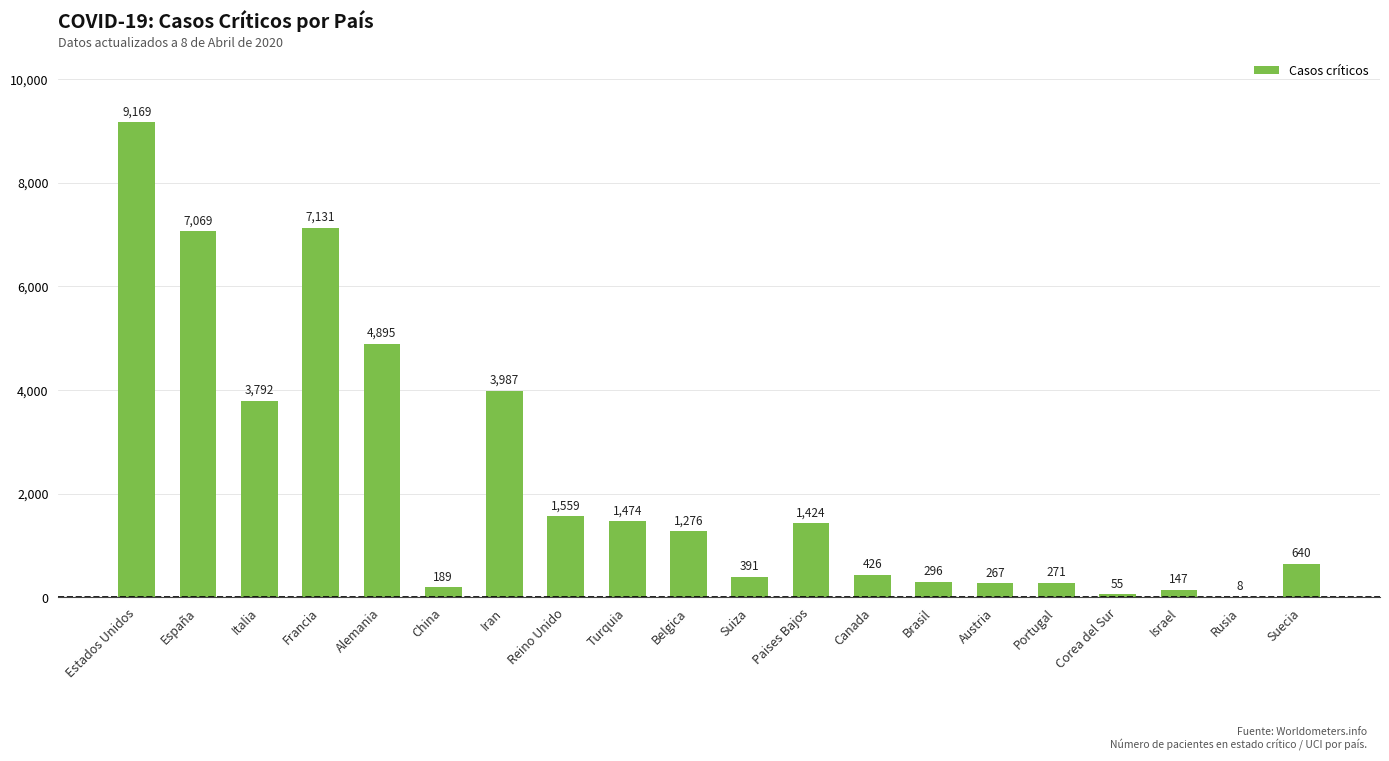

What is the maximum value shown in the chart?

9169